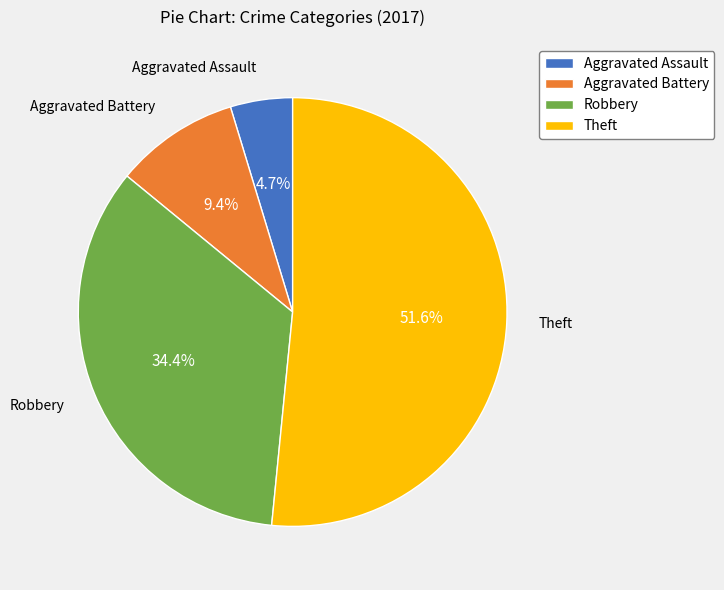

To the nearest percent, what is the average slice percentage?

25%